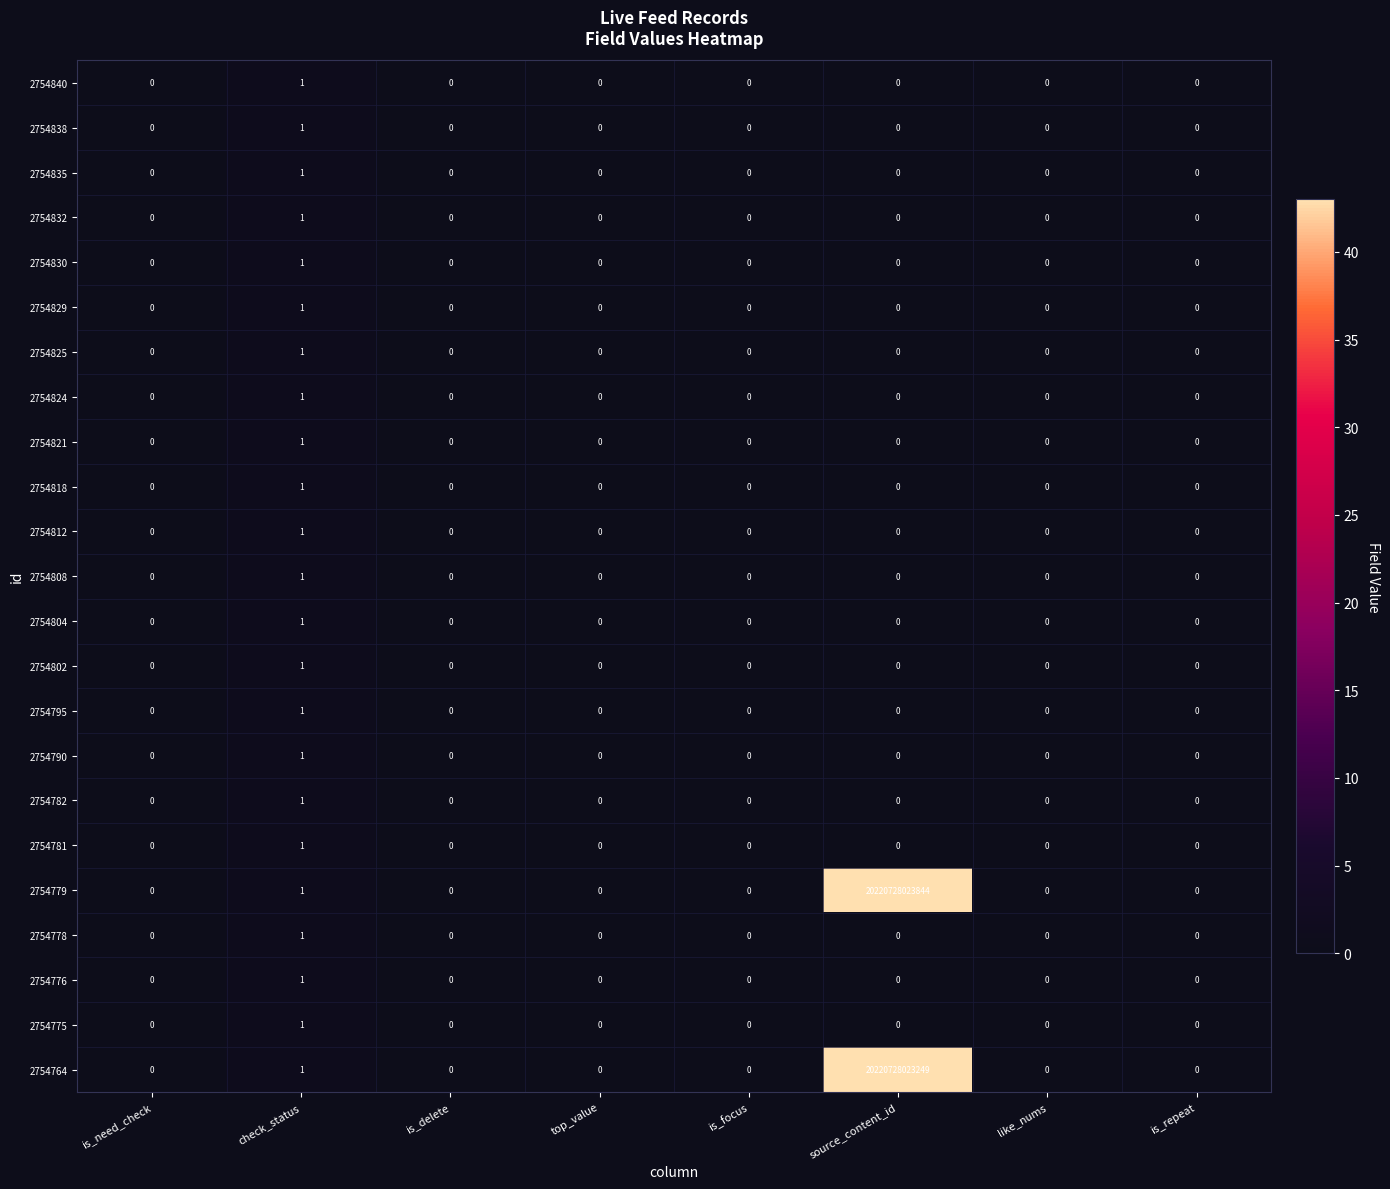

How many 2754812 values are between 0 and 1?

8